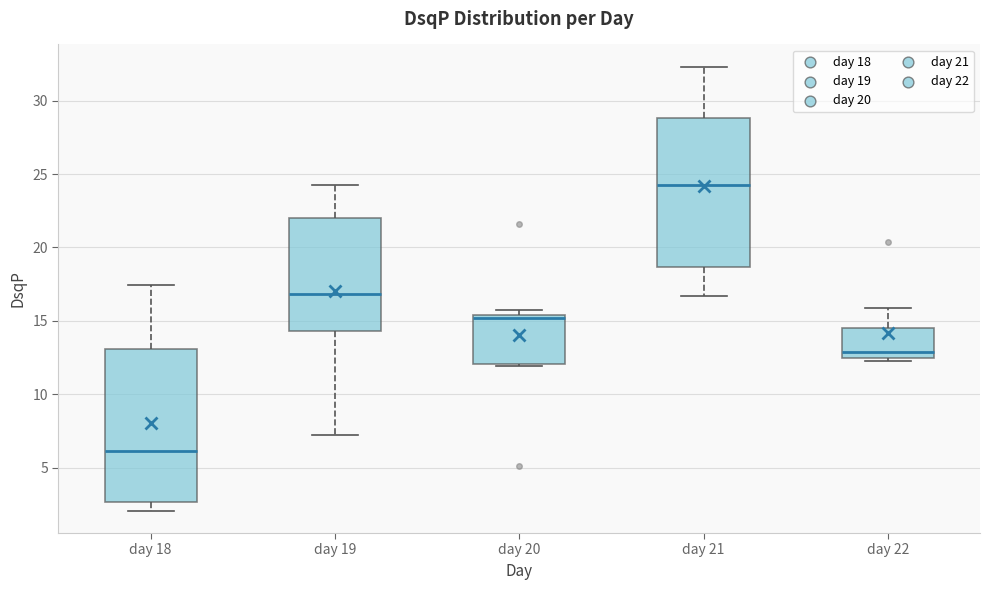

Reading left to right, transcribe this box plot: for each box, give where its median line is, the range the box spans, and where its two whiskers end, as read against the y-axis. The values are not printed on the chart, so give them approximately, as read against the axis.

day 18: median 6.0, box 2.5 to 13.0, whiskers 2.0 to 17.5
day 19: median 17.0, box 14.5 to 22.0, whiskers 7.0 to 24.5
day 20: median 15.0, box 12.0 to 15.5, whiskers 12.0 to 16.0
day 21: median 24.0, box 18.5 to 29.0, whiskers 16.5 to 32.5
day 22: median 13.0, box 12.5 to 14.5, whiskers 12.5 (just below the box's lower edge) to 16.0